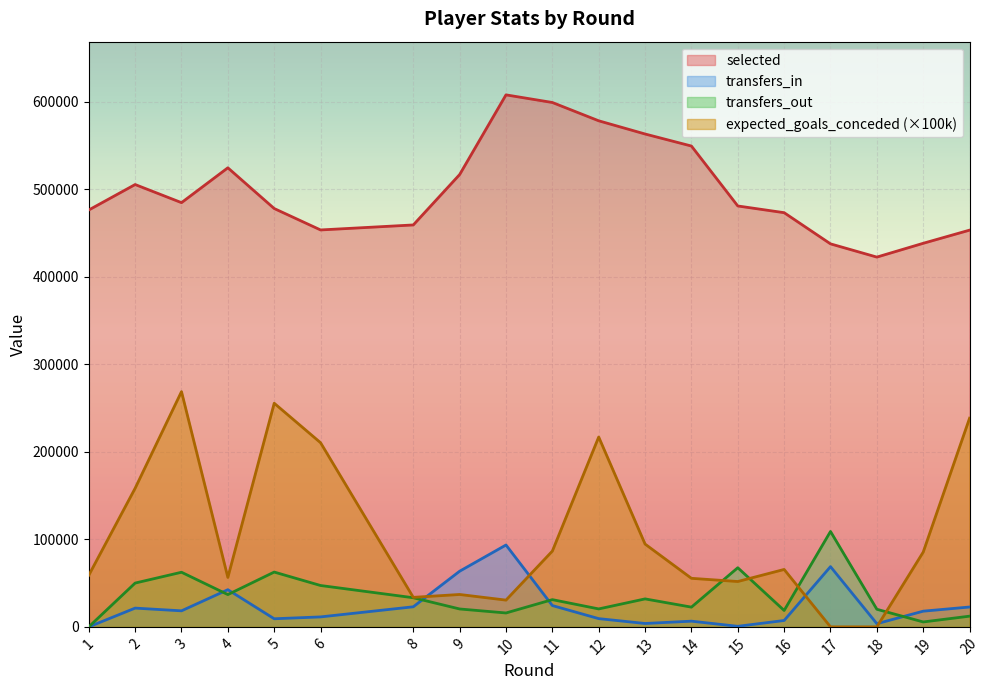

How many lines are shown in the chart?

4